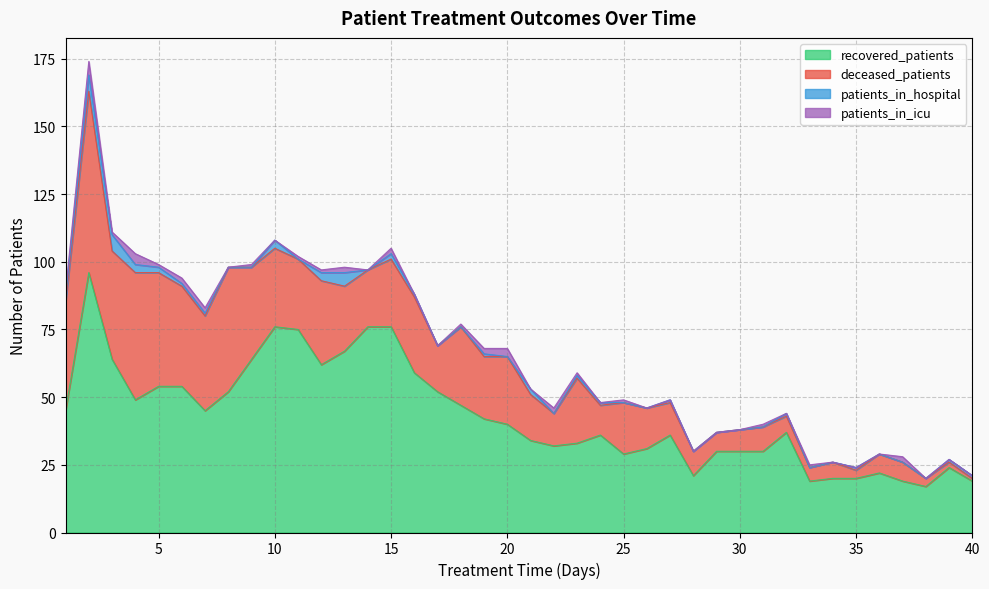

Reading right to left, transcribe all the data shown in this chart.

recovered_patients: 40=19	39=24	38=17	37=19	36=22	35=20	34=20	33=19	32=37	31=30	30=30	29=30	28=21	27=36	26=31	25=29	24=36	23=33	22=32	21=34	20=40	19=42	18=47	17=52	16=59	15=76	14=76	13=67	12=62	11=75	10=76	9=64	8=52	7=45	6=54	5=54	4=49	3=64	2=96	1=45
deceased_patients: 40=1	39=2	38=3	37=7	36=7	35=3	34=6	33=5	32=6	31=9	30=8	29=7	28=9	27=12	26=15	25=19	24=11	23=24	22=12	21=17	20=25	19=23	18=29	17=17	16=28	15=25	14=21	13=24	12=31	11=26	10=29	9=34	8=46	7=35	6=37	5=42	4=47	3=40	2=67	1=40
patients_in_hospital: 40=1	39=1	38=0	37=0	36=0	35=1	34=0	33=0	32=1	31=0	30=0	29=0	28=0	27=1	26=0	25=0	24=1	23=1	22=0	21=2	20=0	19=1	18=0	17=0	16=1	15=2	14=0	13=5	12=3	11=0	10=3	9=0	8=0	7=1	6=1	5=2	4=3	3=6	2=6	1=2
patients_in_icu: 40=0	39=0	38=0	37=2	36=0	35=0	34=0	33=1	32=0	31=1	30=0	29=0	28=0	27=0	26=0	25=1	24=0	23=1	22=2	21=0	20=3	19=2	18=1	17=0	16=0	15=2	14=0	13=2	12=1	11=1	10=0	9=1	8=0	7=2	6=2	5=1	4=4	3=1	2=5	1=2